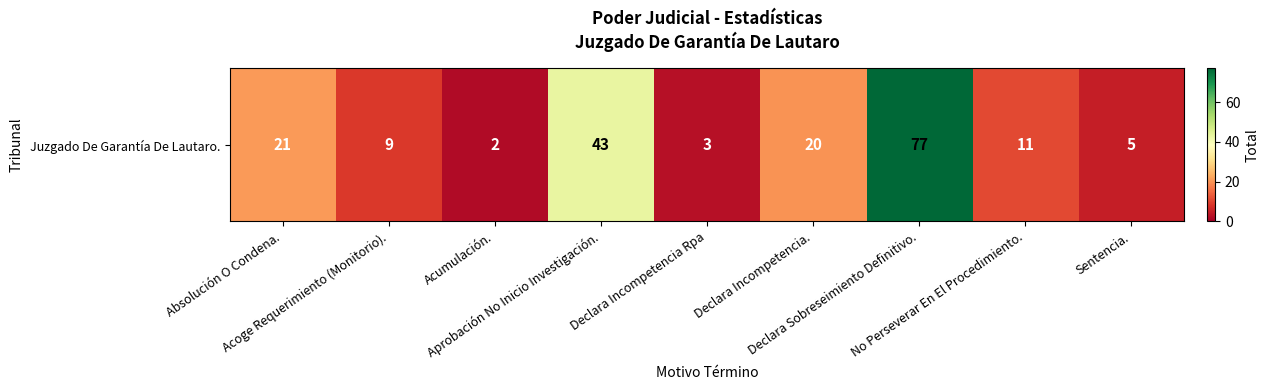

Between Sentencia. and Acoge Requerimiento (Monitorio)., which is larger?

Acoge Requerimiento (Monitorio).